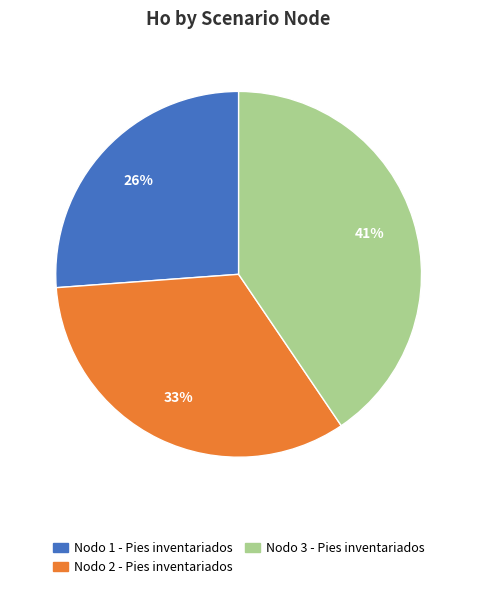

To the nearest percent, what percentage of the pie is Nodo 3 - Pies inventariados?

41%